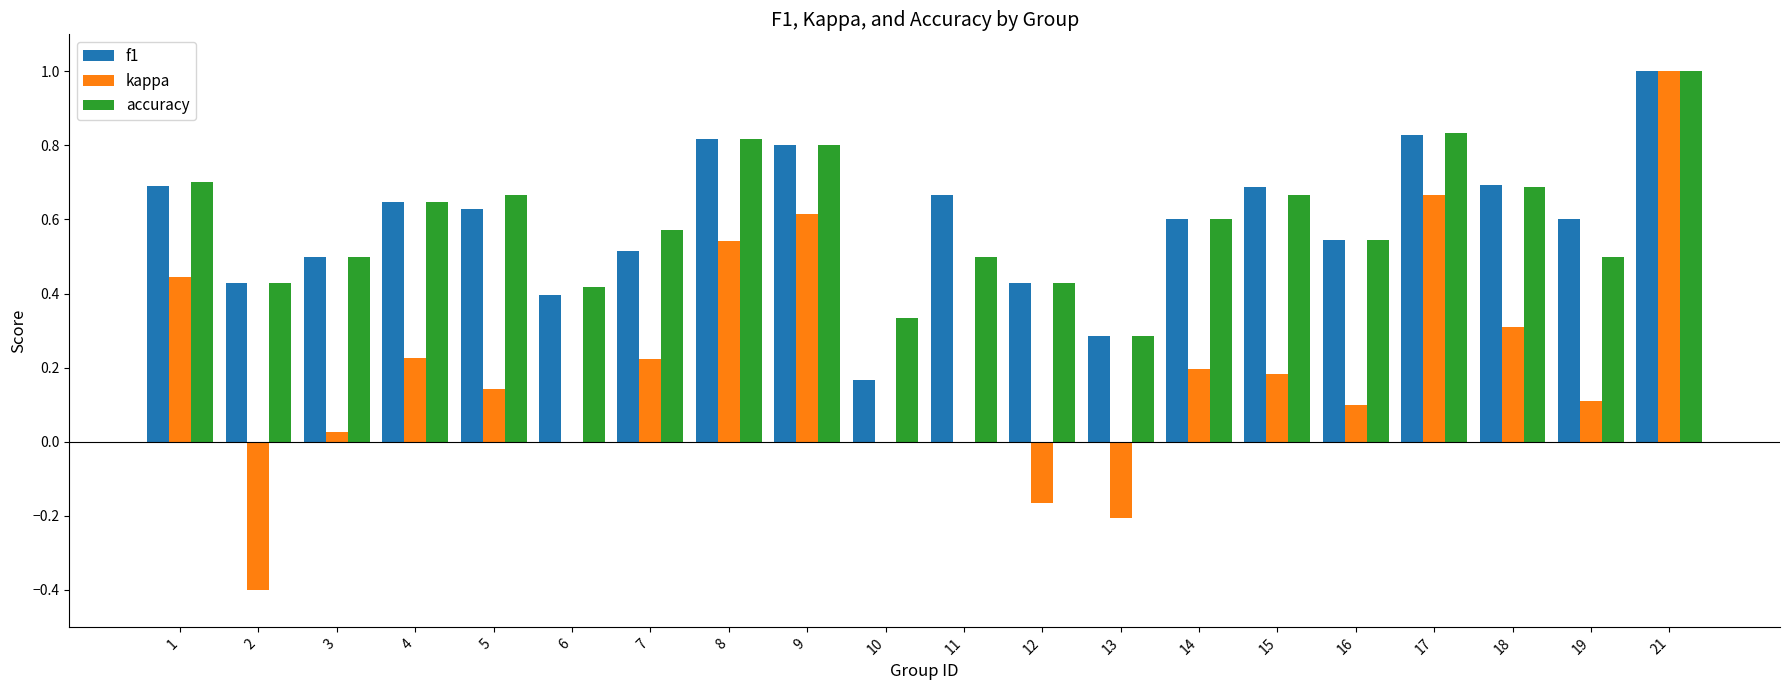

Does the chart contain stacked bars?

No